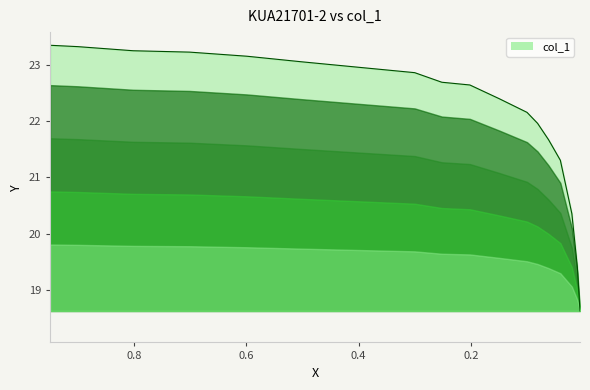

Reading left to right, transcribe all the data shown in this chart.

23.3	23.3	23.2	23.2	23.1	23.1	23.0	22.9	22.7	22.6	22.4	22.2	22.0	21.7	21.3	20.4	19.4	18.6